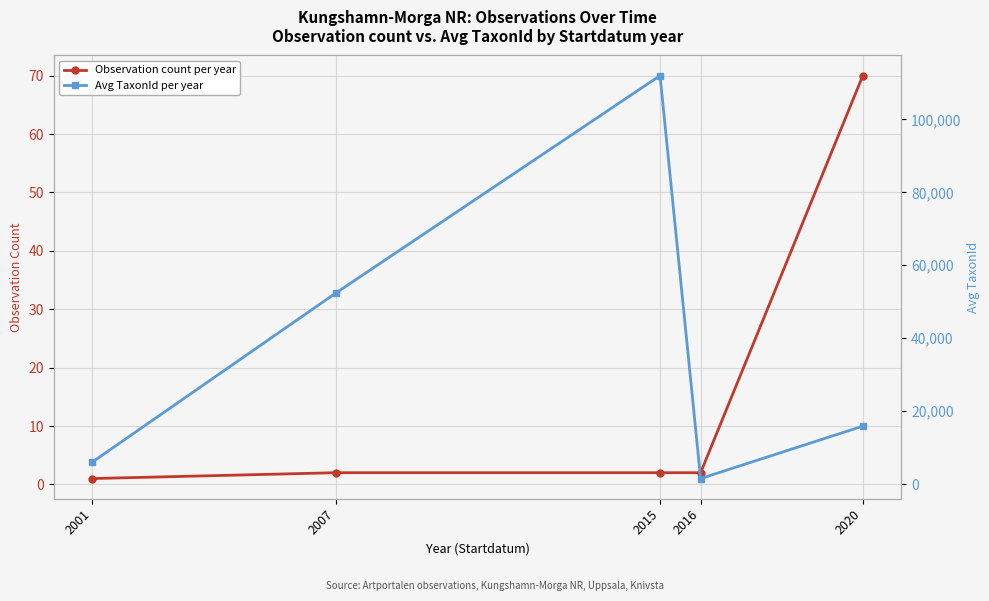

Reading left to right, transcribe all the data shown in this chart.

Observation count per year: 2001=1	2007=2	2015=2	2016=2	2020=70
Avg TaxonId per year: 2001=6031	2007=52335	2015=111990	2016=1514	2020=15890